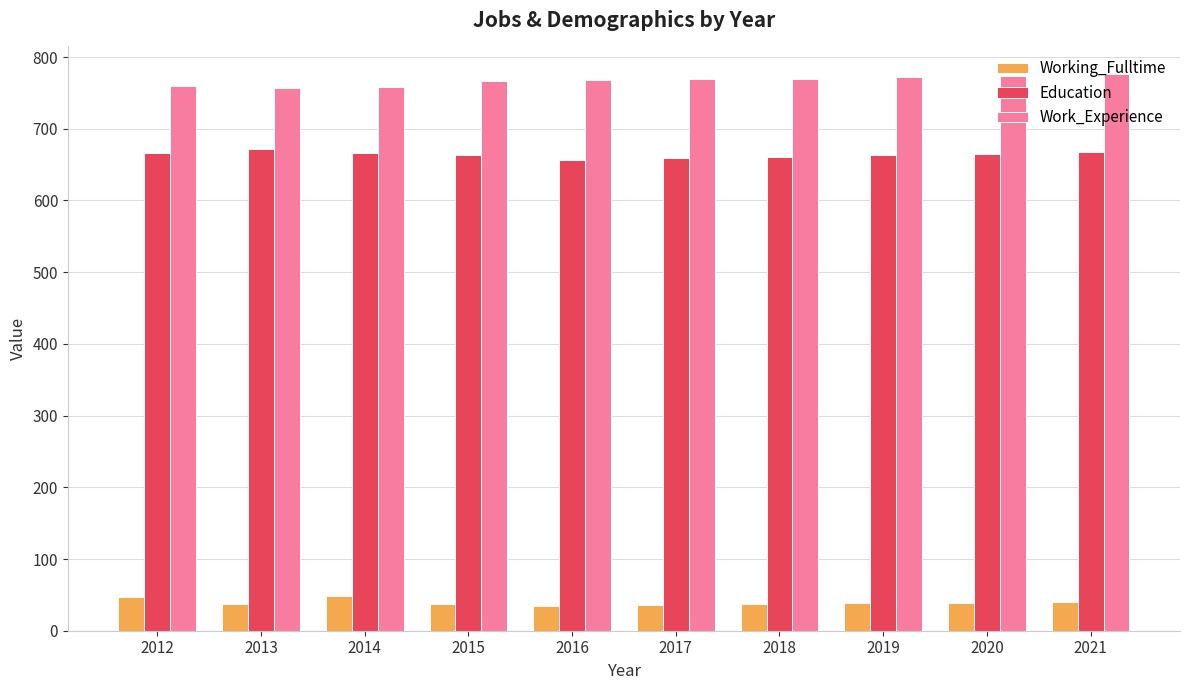

Does the chart contain any negative values?

No